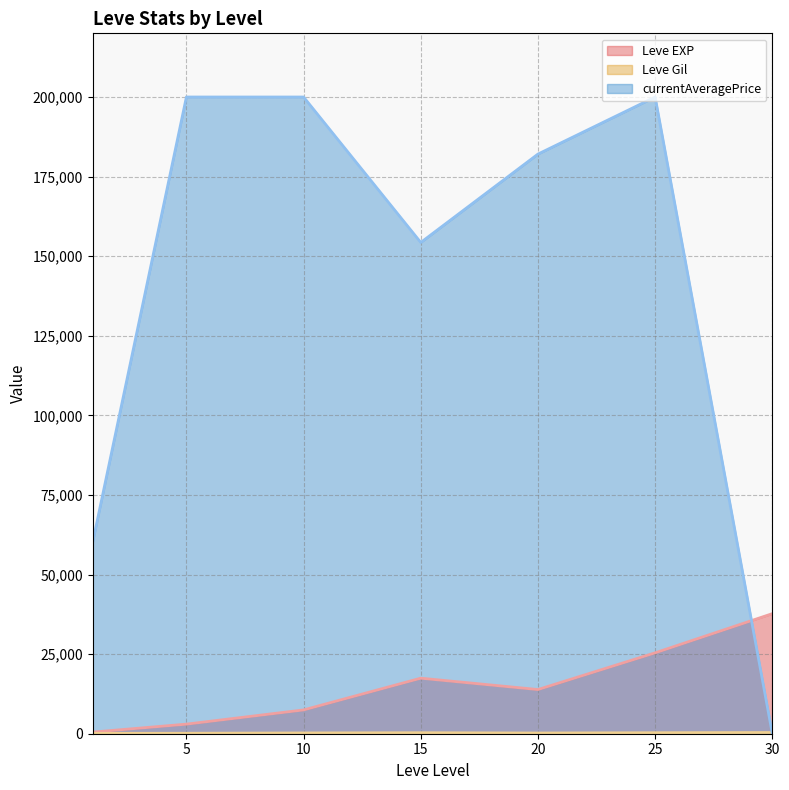

What is the sum of all Leve EXP (line) values?

105440.2